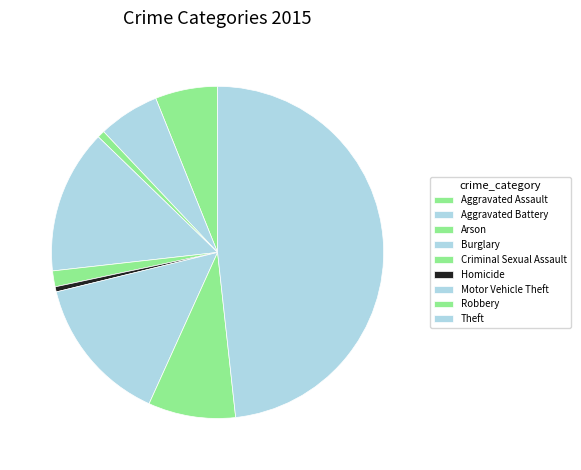

Combined, do Robbery and Arson account for over 50%?

No